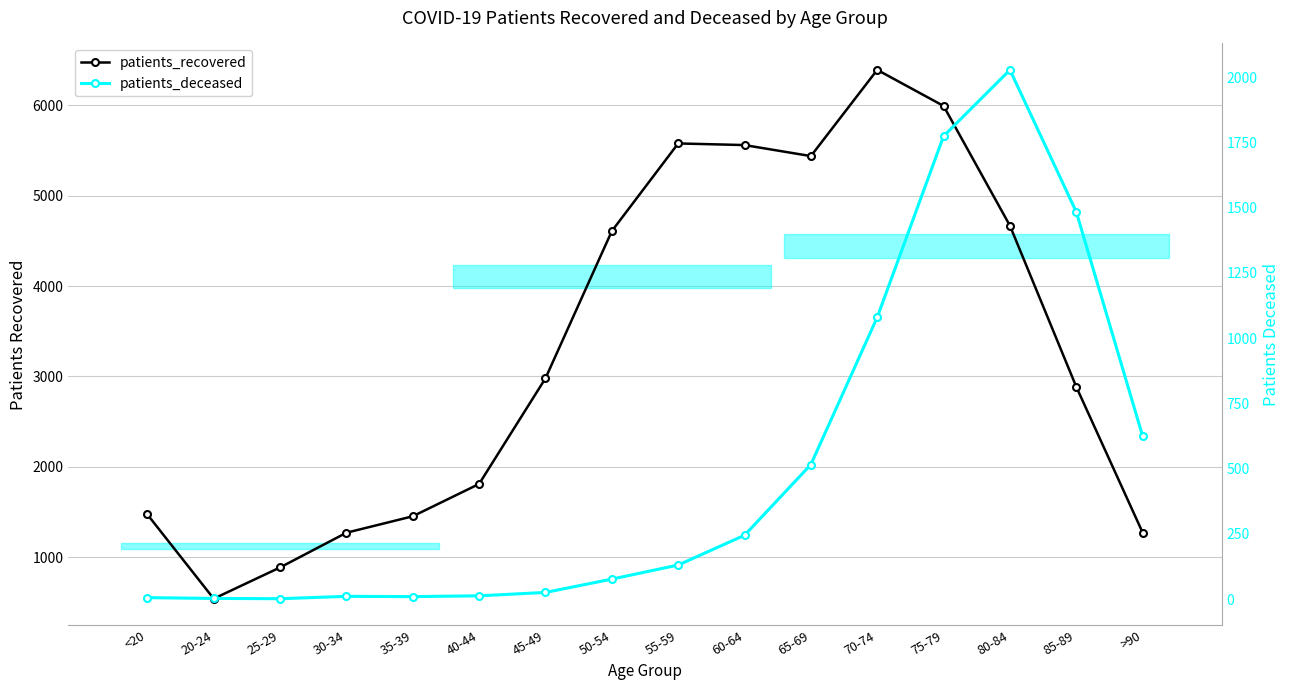

What is the difference between the highest and lowest values at 70-74?

5312